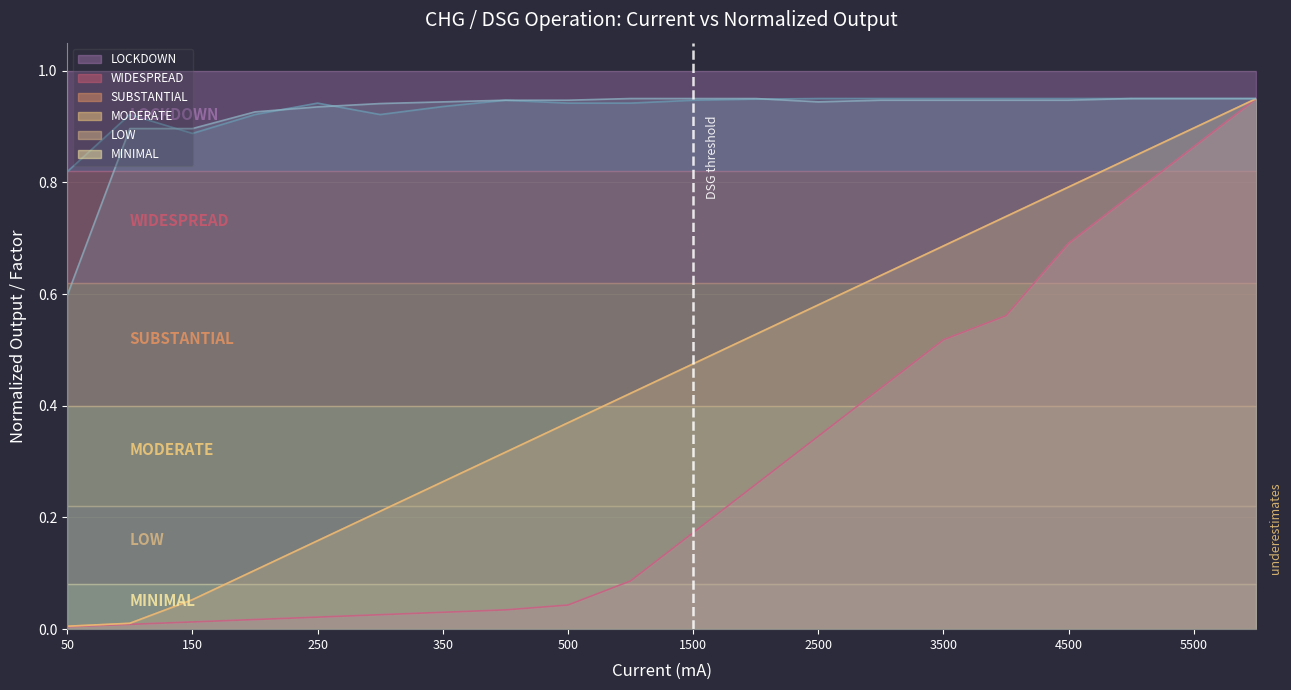

True or false: CHG OP-Output (mV) and DSG mA-to-ADC factor intersect in this chart.

False